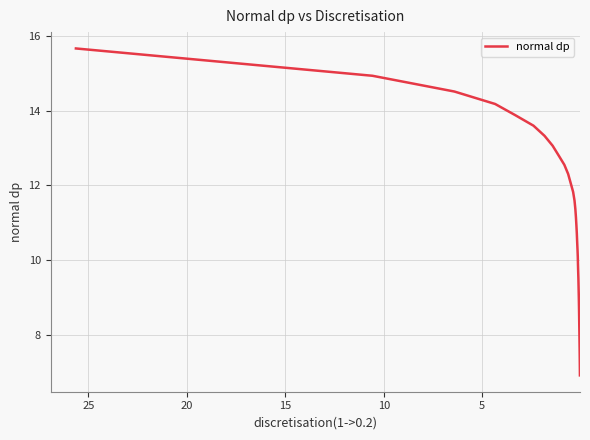

What is the smallest value displayed?

6.9